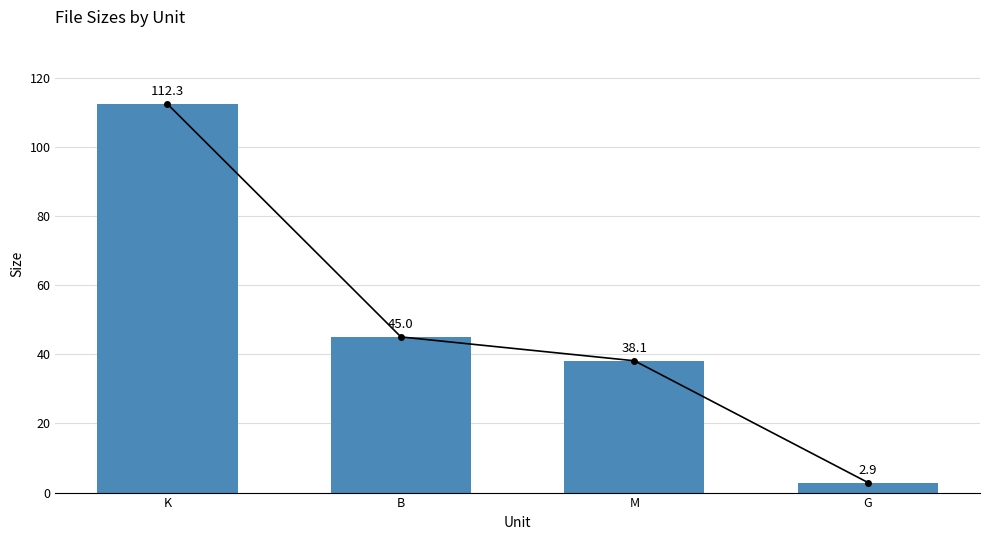

The value at B is 9.9. True or false?

False